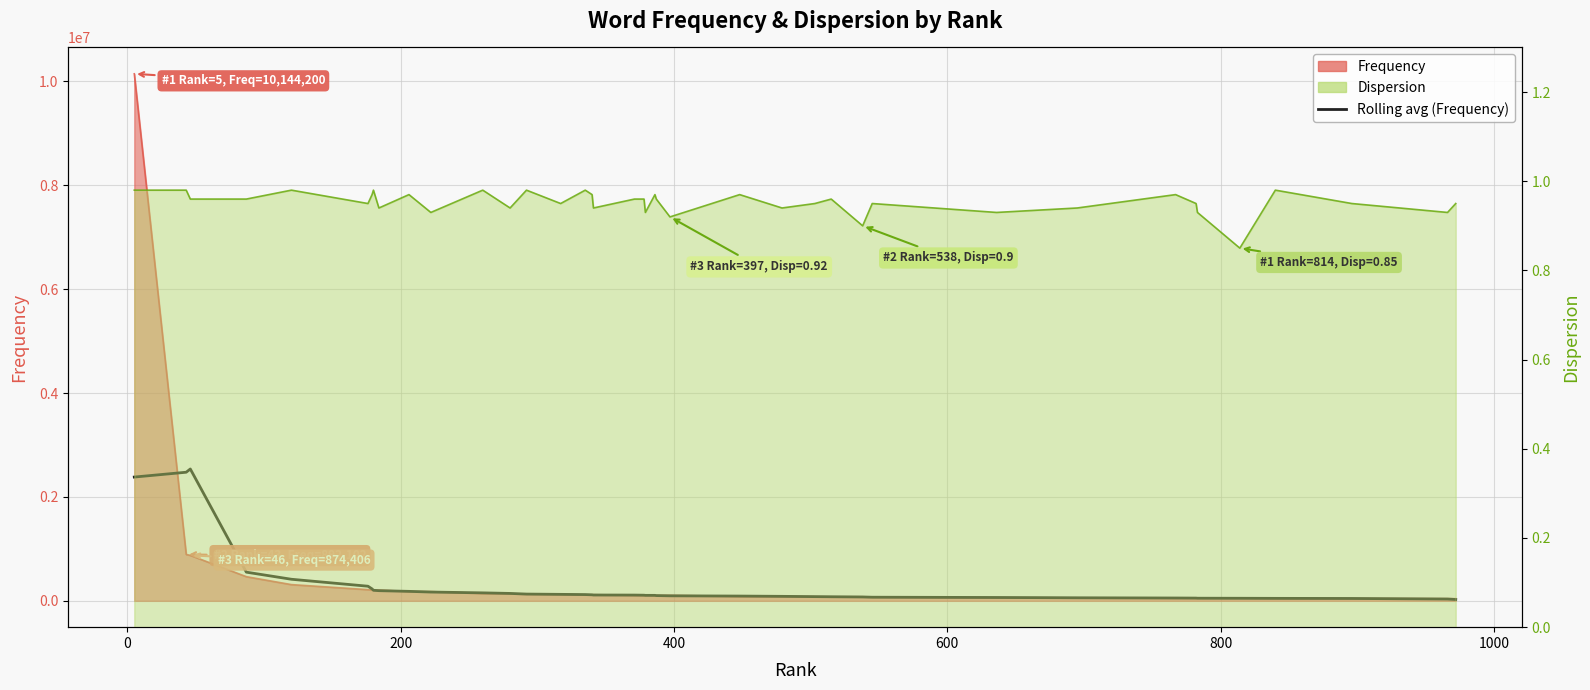

What is the greatest value displayed?

2537443.2